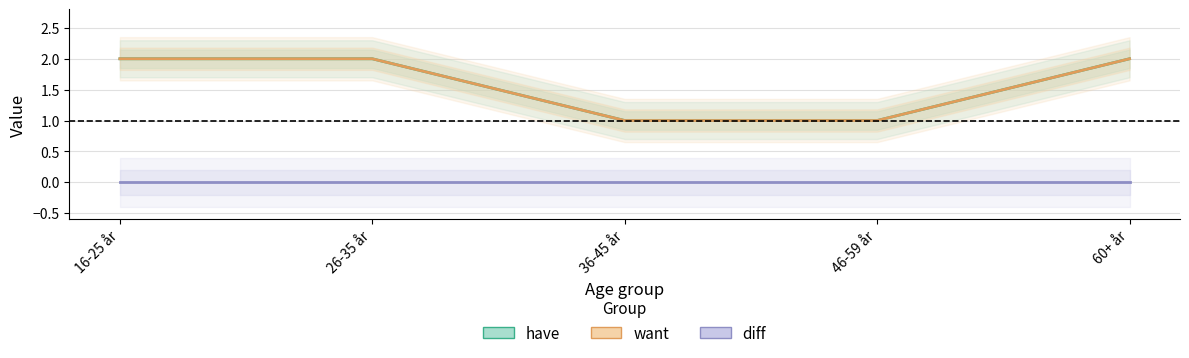

What is the difference between the have values at 36-45 år and 26-35 år?

1